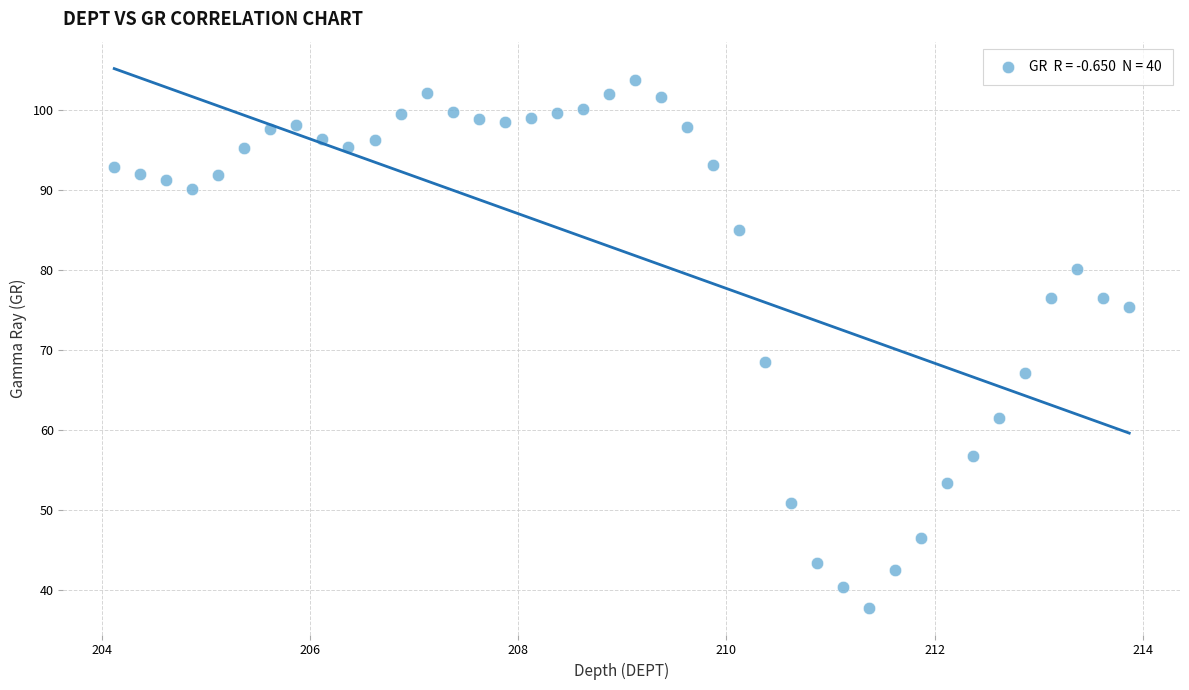

What Y value in the scatter plot is closest to 70?

68.5